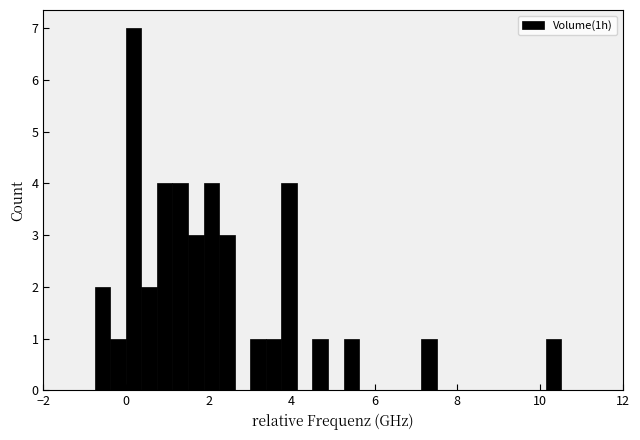

Read against the x-axis, roughly where is the centre of the tallest bar?

0.2